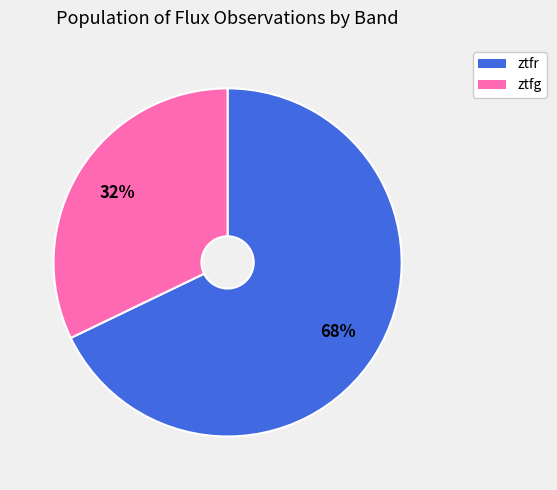

Which category has the biggest portion of the pie?

ztfr